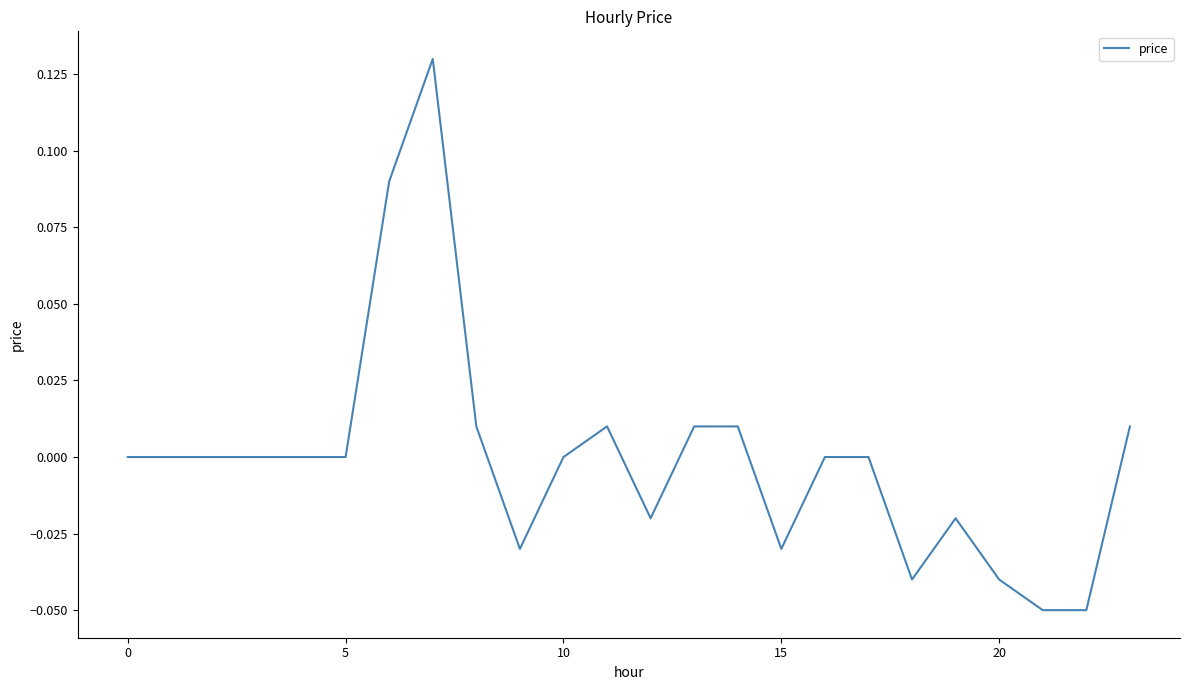

Does the chart display data point markers on the line(s)?

No